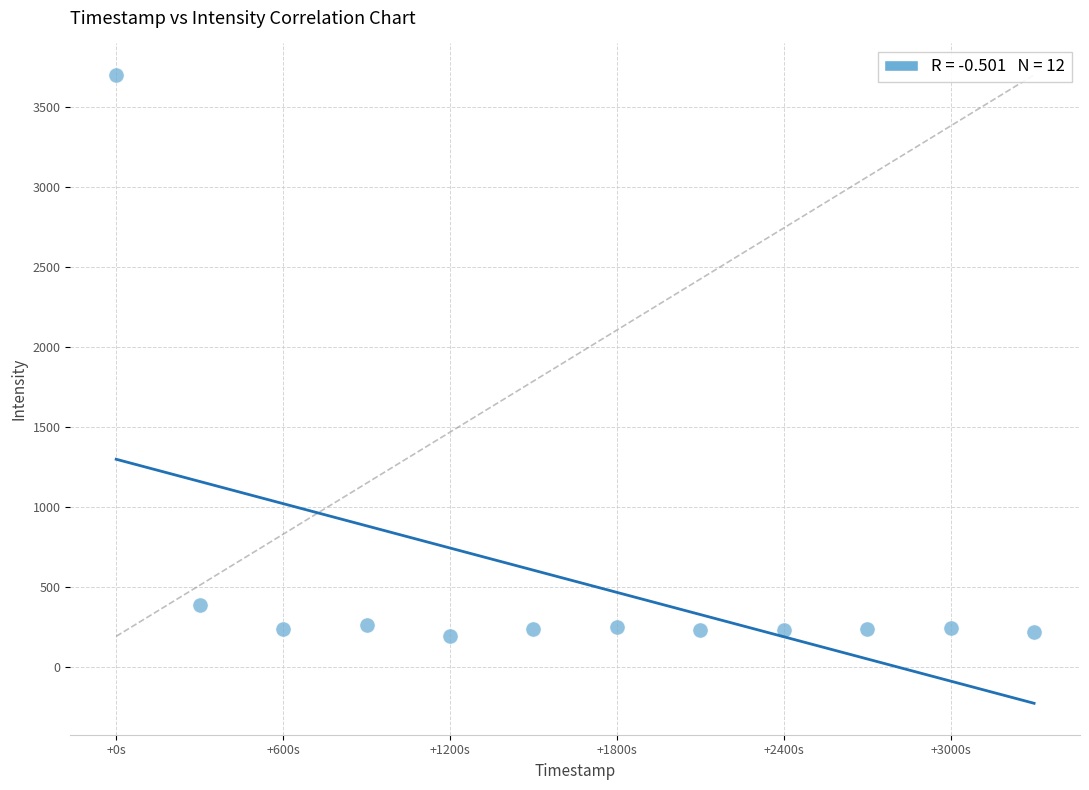

What Y value in the scatter plot is closest to 1946?

387.9